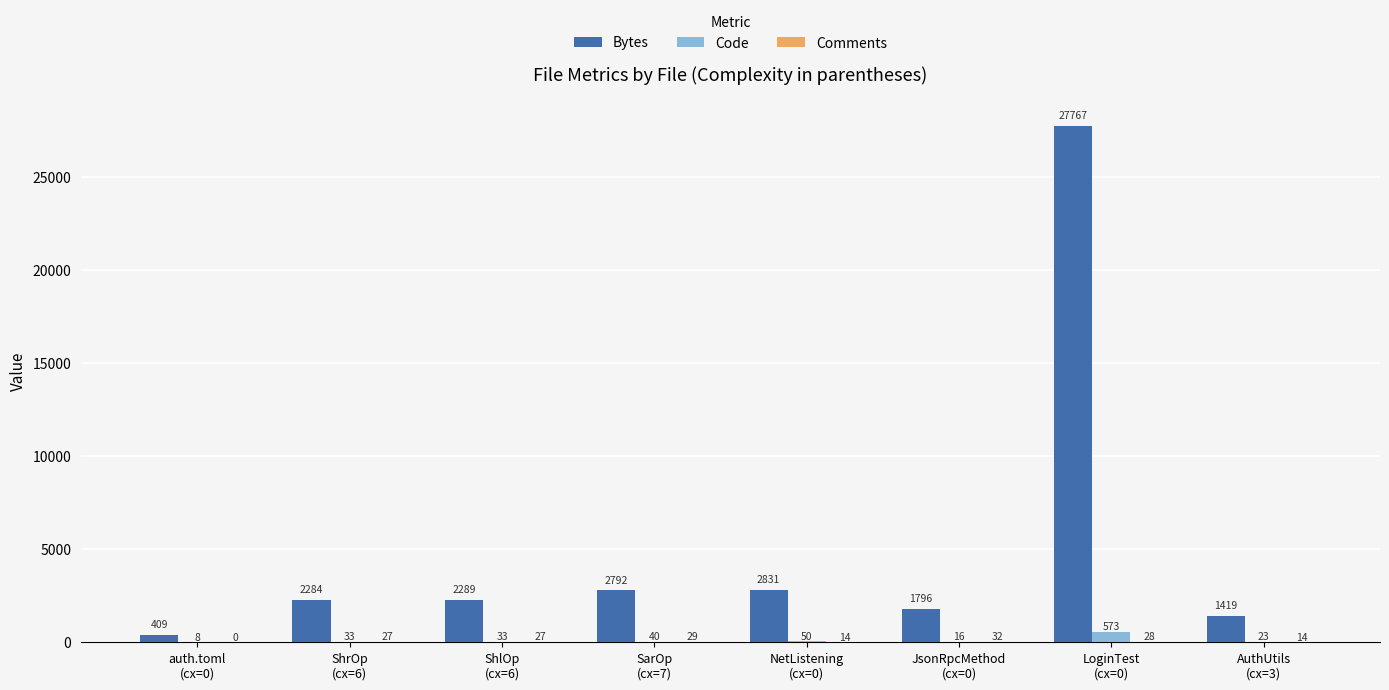

What is the sum of all Code values?

776